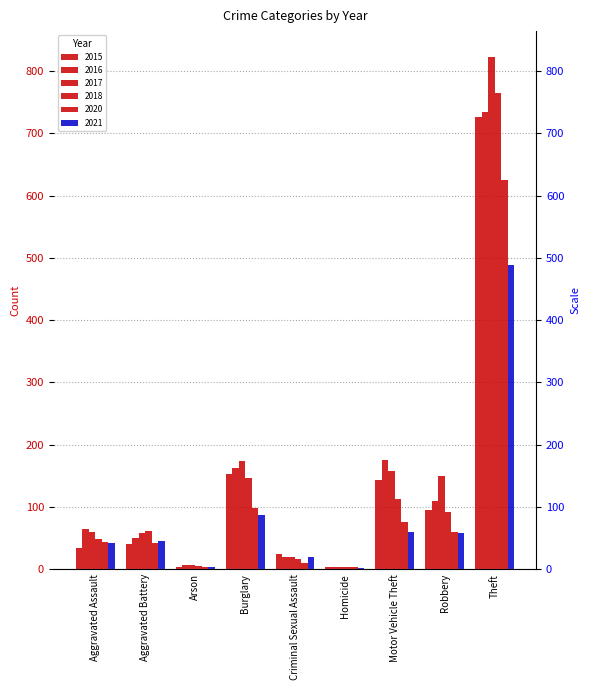

What are all the series names shown in the legend?

2015, 2016, 2017, 2018, 2020, 2021